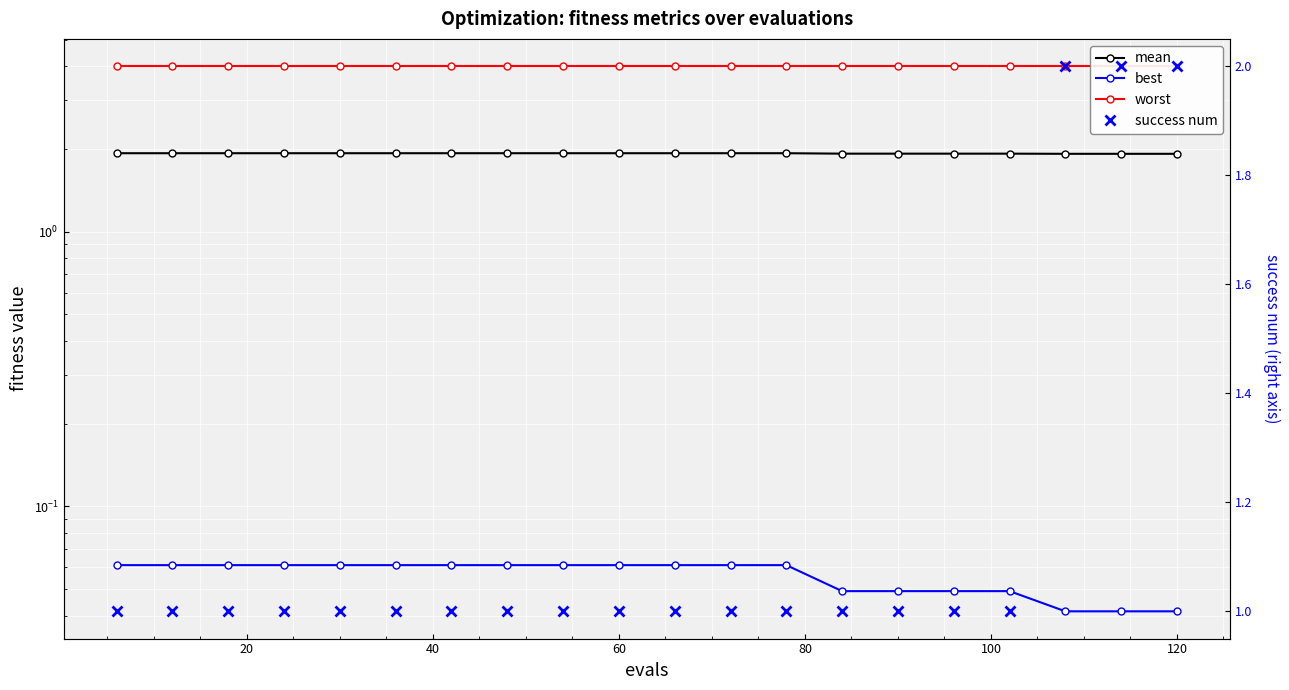

Is the value of best at 120 greater than the value of success num at 40?

No